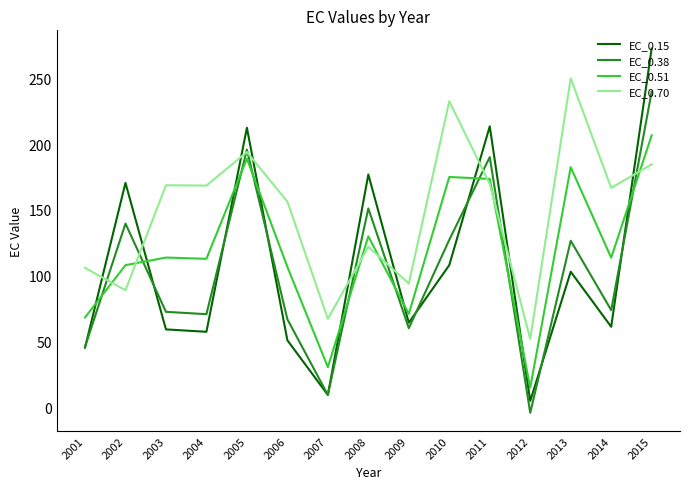

What are all the series names shown in the legend?

EC_0.15, EC_0.38, EC_0.51, EC_0.70